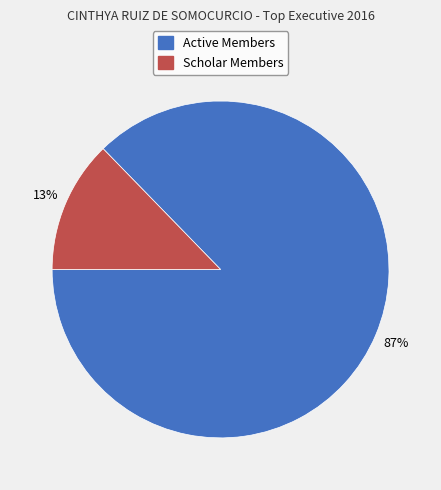

To the nearest percent, what portion does Scholar Members represent?

13%